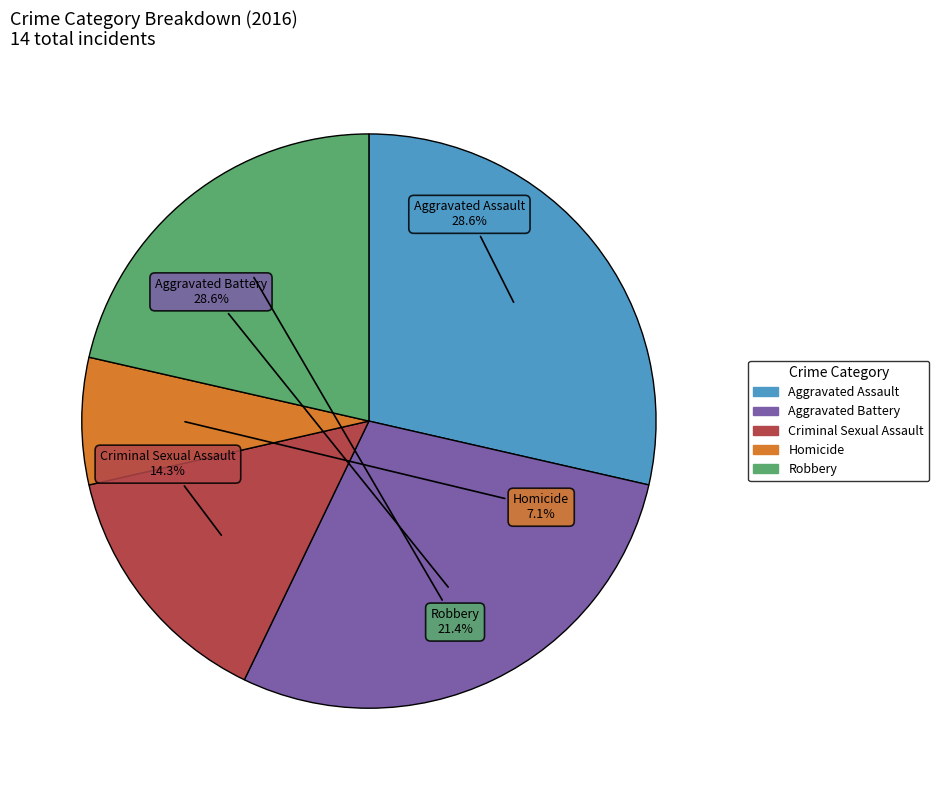

The Aggravated Battery slice represents 37% of the pie. True or false?

False